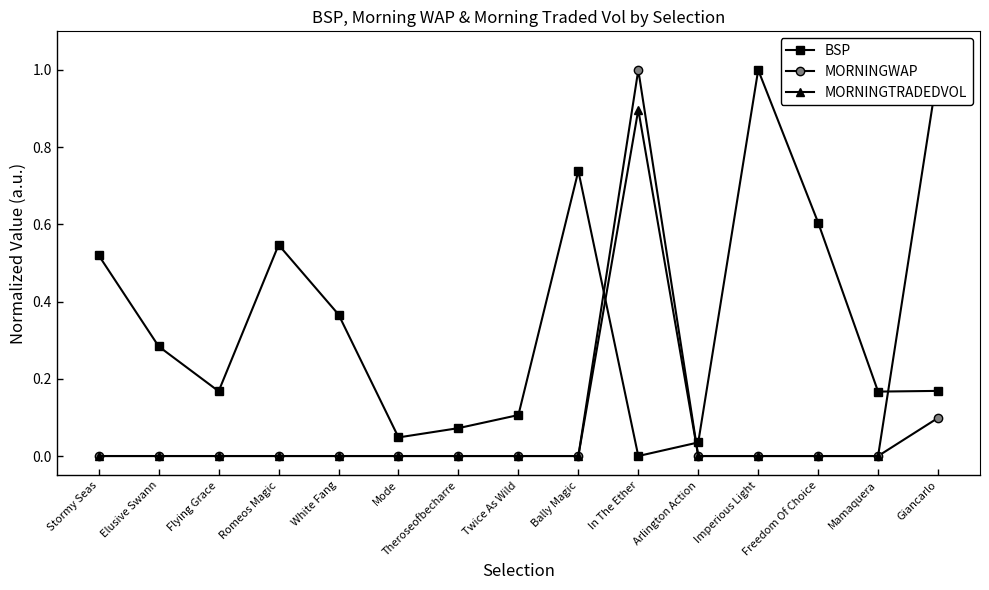

List the series in order of their overall mean, highest first.

BSP, MORNINGTRADEDVOL, MORNINGWAP